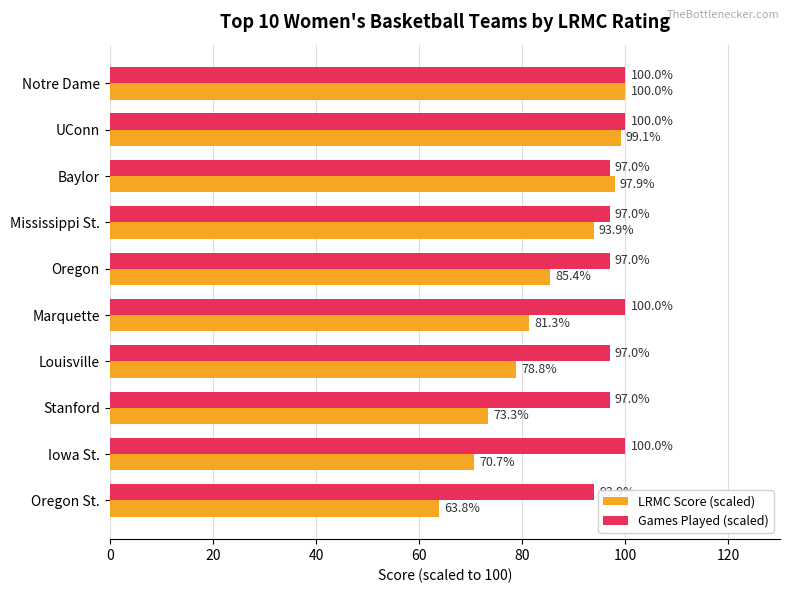

Which series has the widest spread of values?

LRMC Score (scaled)